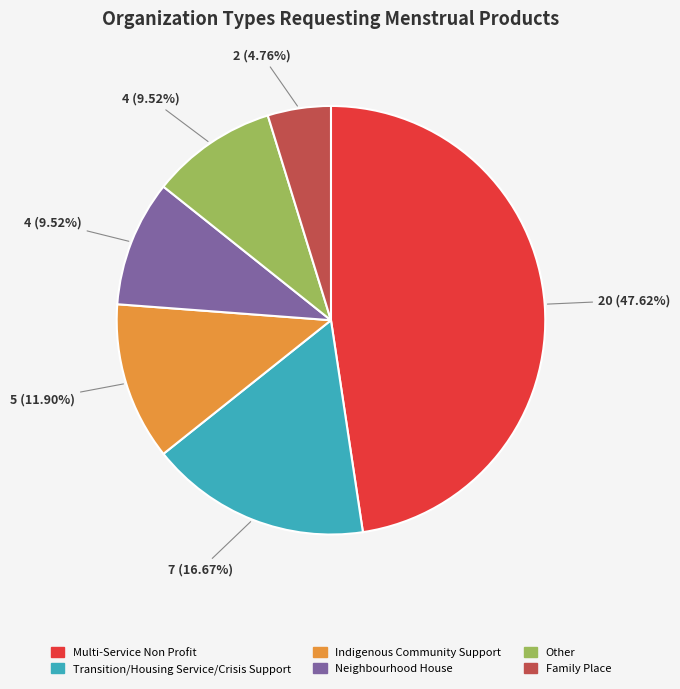

Is Family Place the majority of the pie?

No